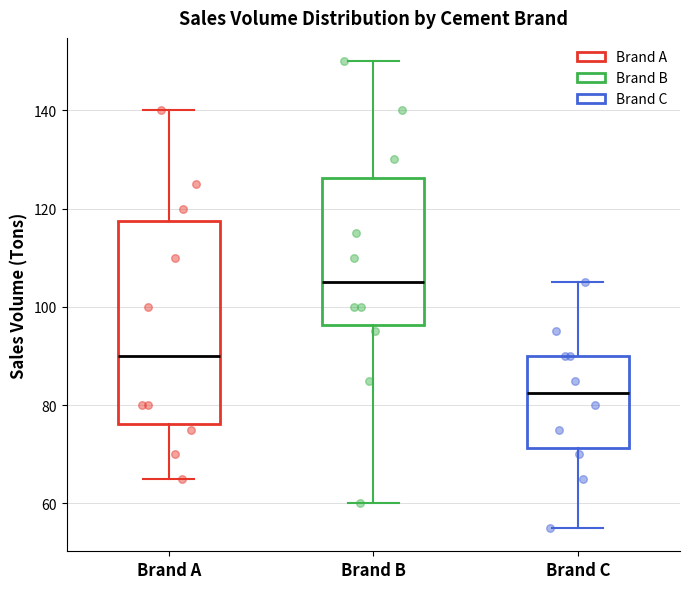

Where does the median line of the box for Brand A sit on the y-axis? The values are not printed on the chart, so give them approximately, as read against the axis.

90